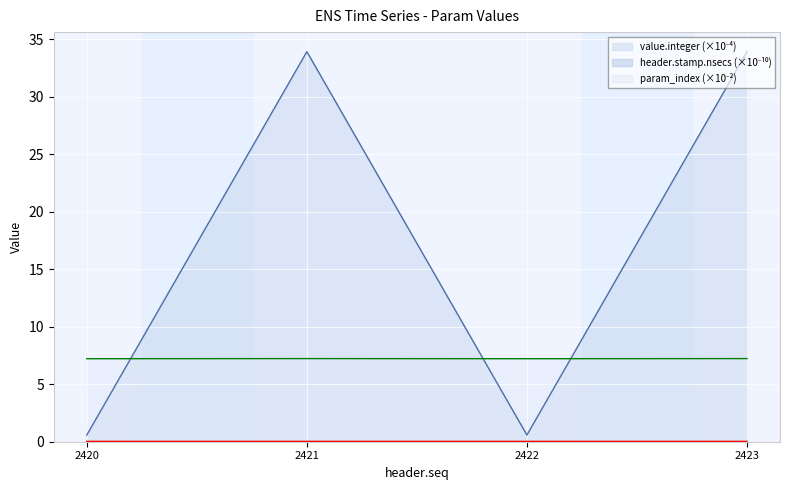

How many lines are shown in the chart?

3